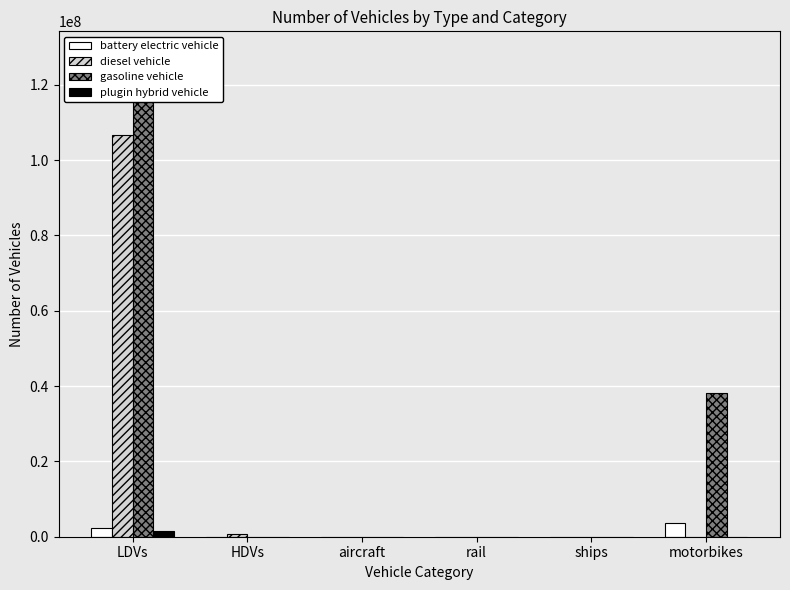

What is the difference between the maximum and second lowest values in the plugin hybrid vehicle series?

1574062.8